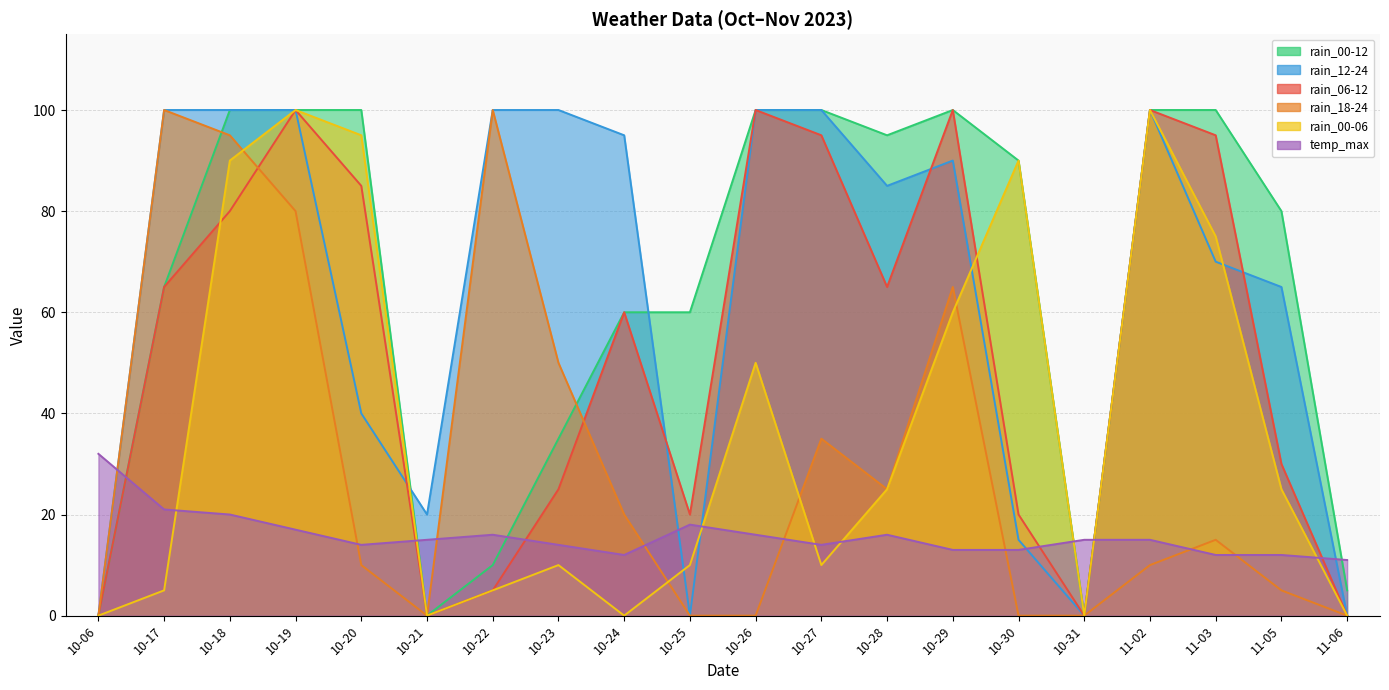

List the labels in order of temp_max value, smallest first.

11-06, 10-24, 11-03, 11-05, 10-29, 10-30, 10-20, 10-23, 10-27, 10-21, 10-31, 11-02, 10-22, 10-26, 10-28, 10-19, 10-25, 10-18, 10-17, 10-06